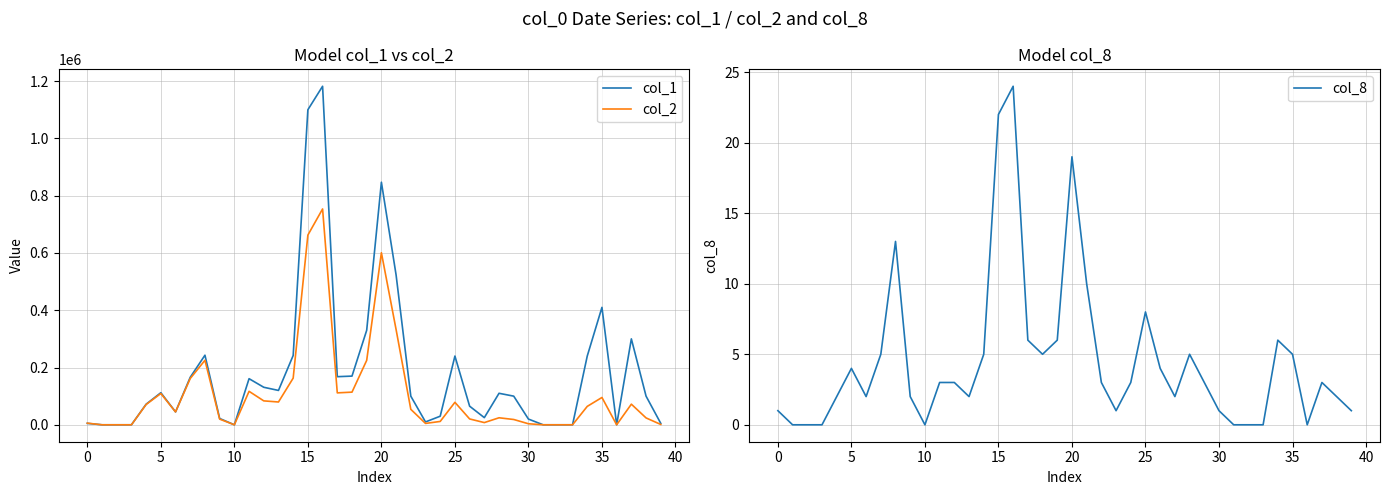

True or false: col_8 has a value of 22 at 15.

True